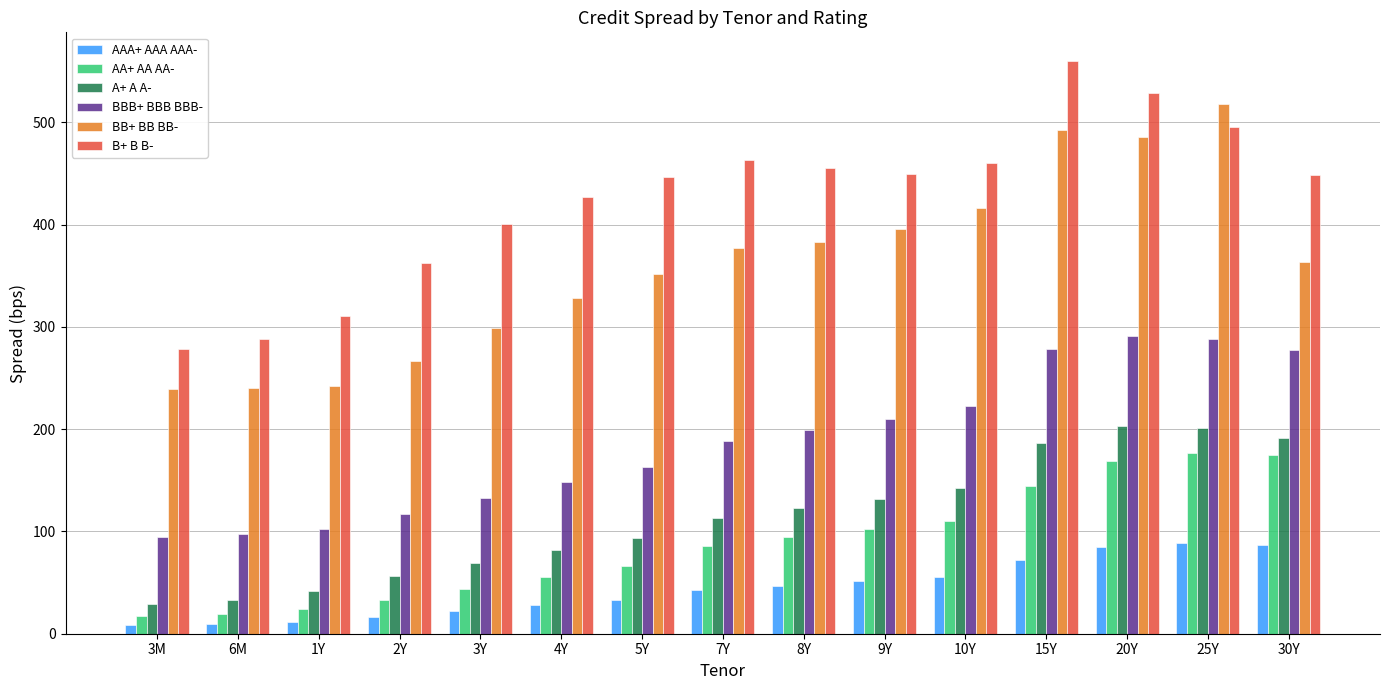

What is the highest value of the AAA+ AAA AAA- series?

88.6